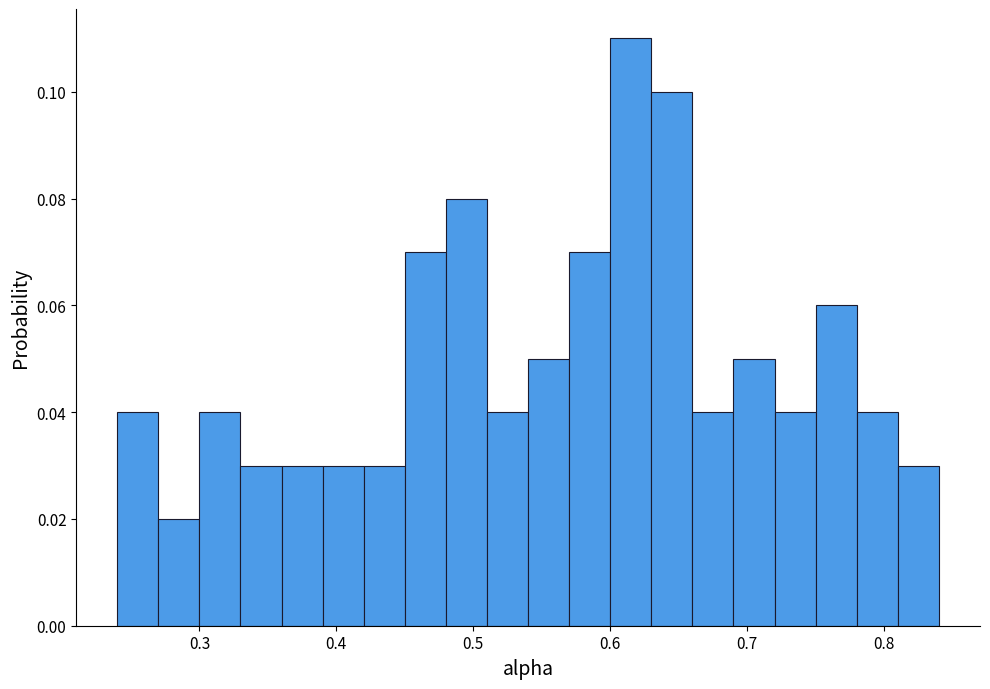

Around what value on the x-axis is the tallest bar? Give the approximate position of its centre, as read against the axis.

0.62